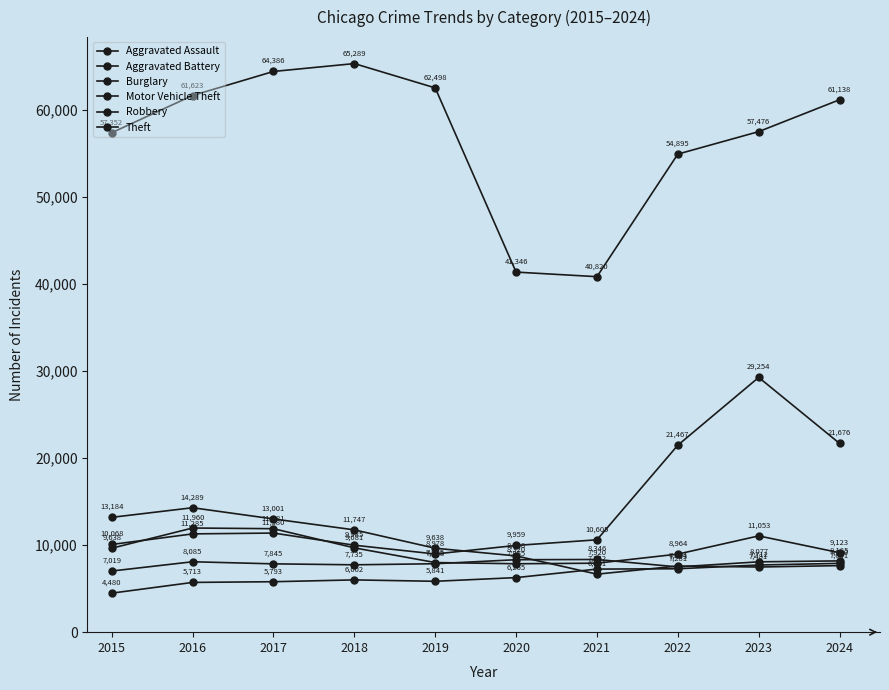

At which category is the sum across all series the highest?

2023